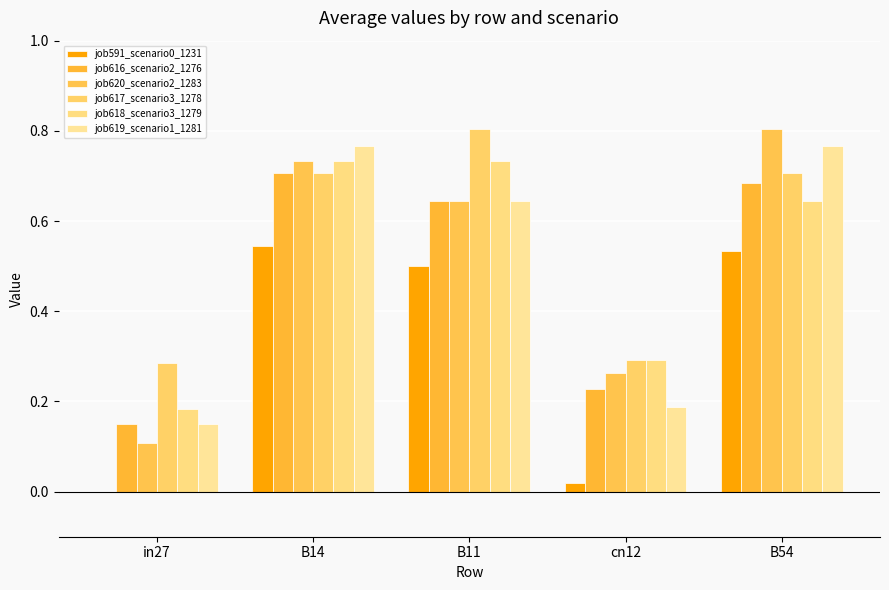

How many groups of bars are there?

5